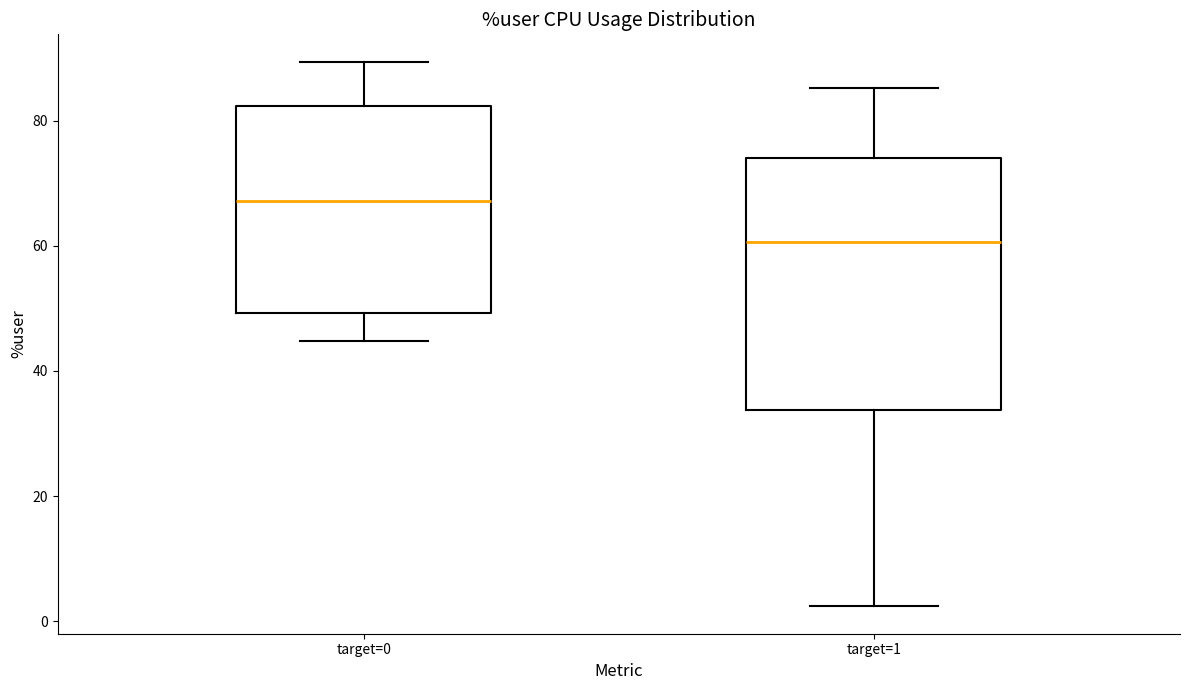

Which box's median line is the highest?

target=0